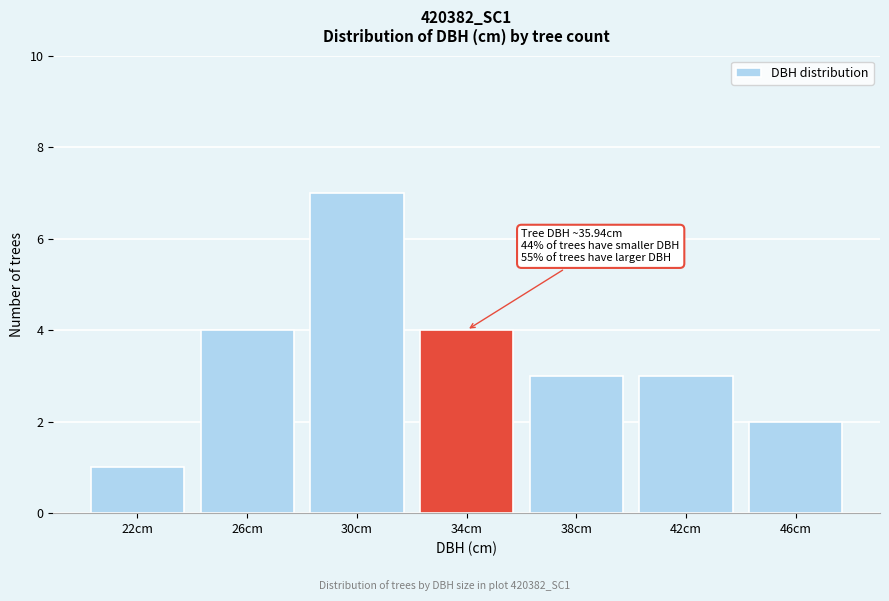

Reading left to right, list all the values displayed in this chart.

1	4	7	4	3	3	2